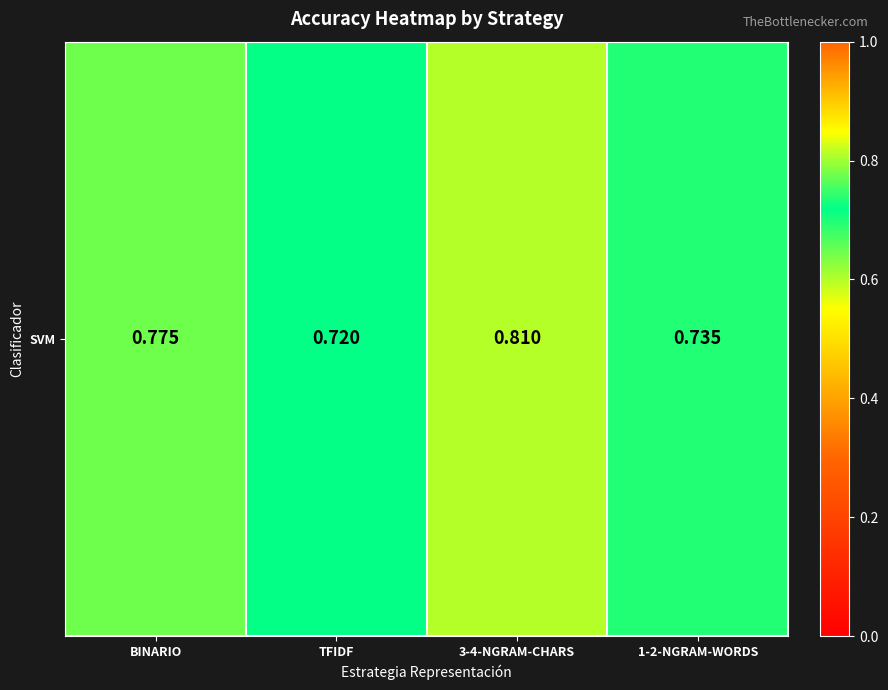

True or false: the data shows 0.4 at BINARIO.

False